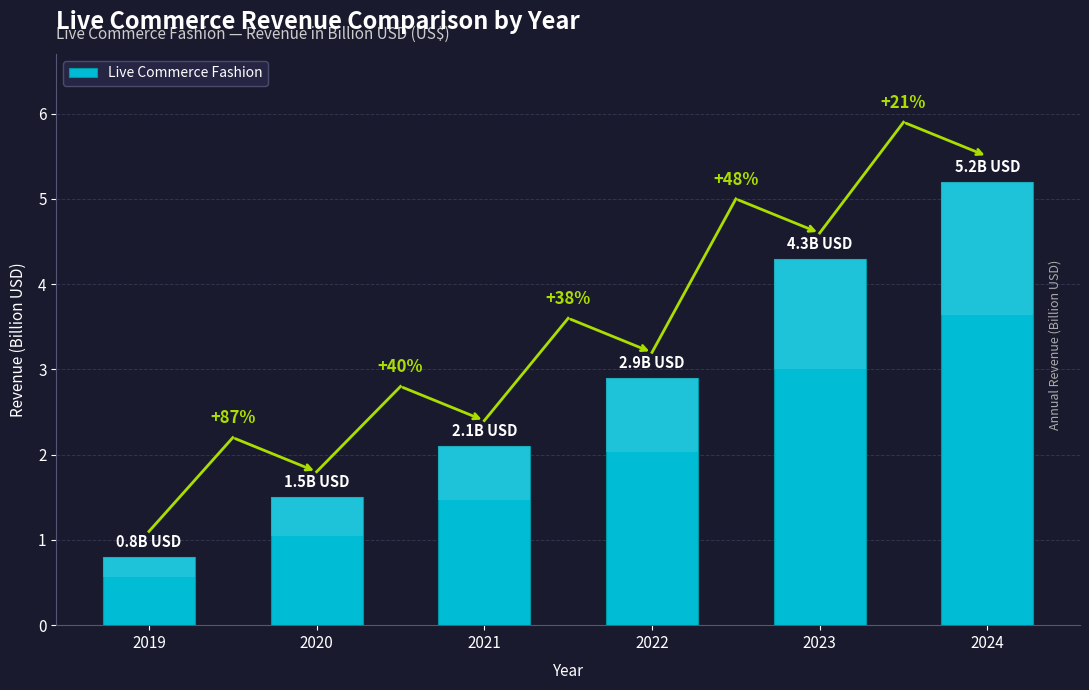

The chart shows a value of 2.1 at 2021. True or false?

True